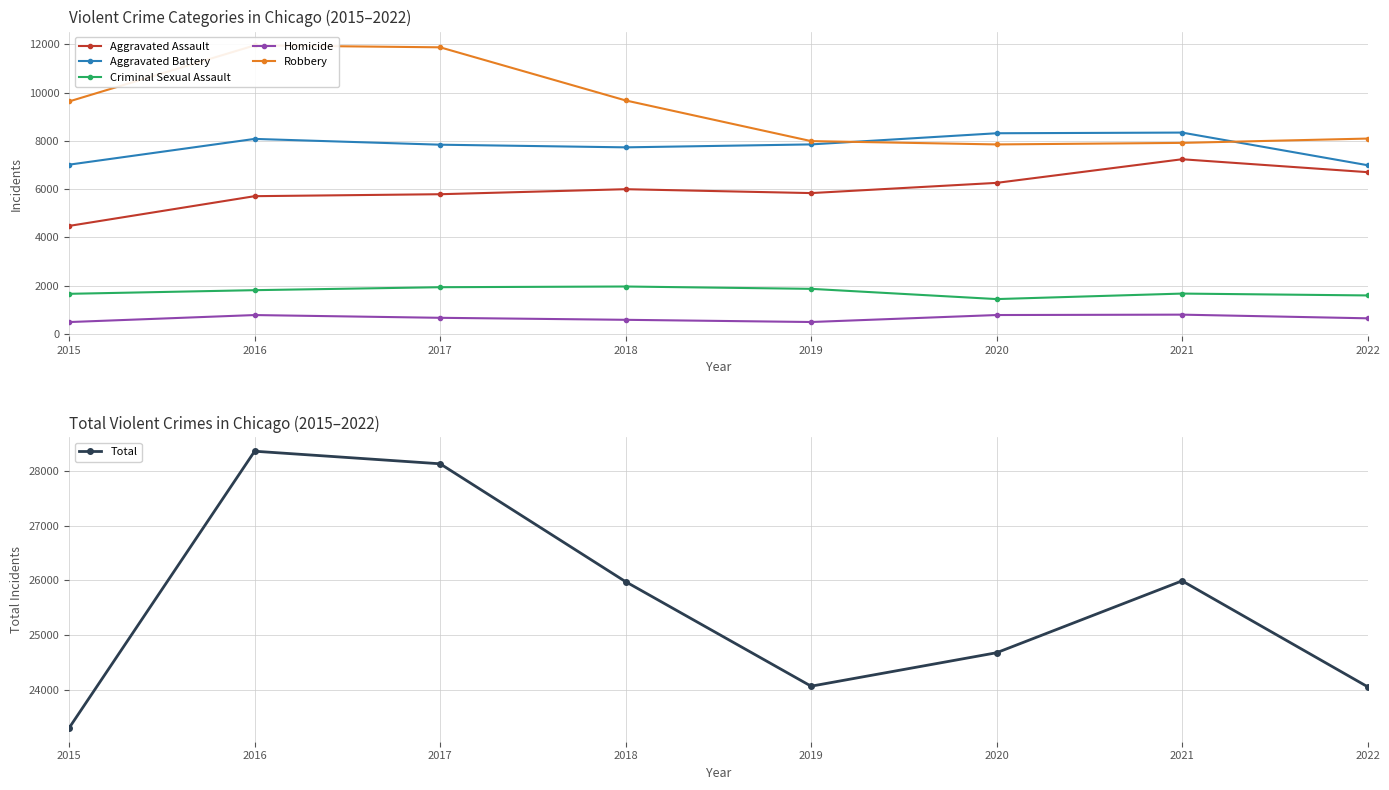

Does the chart have visible grid lines?

Yes